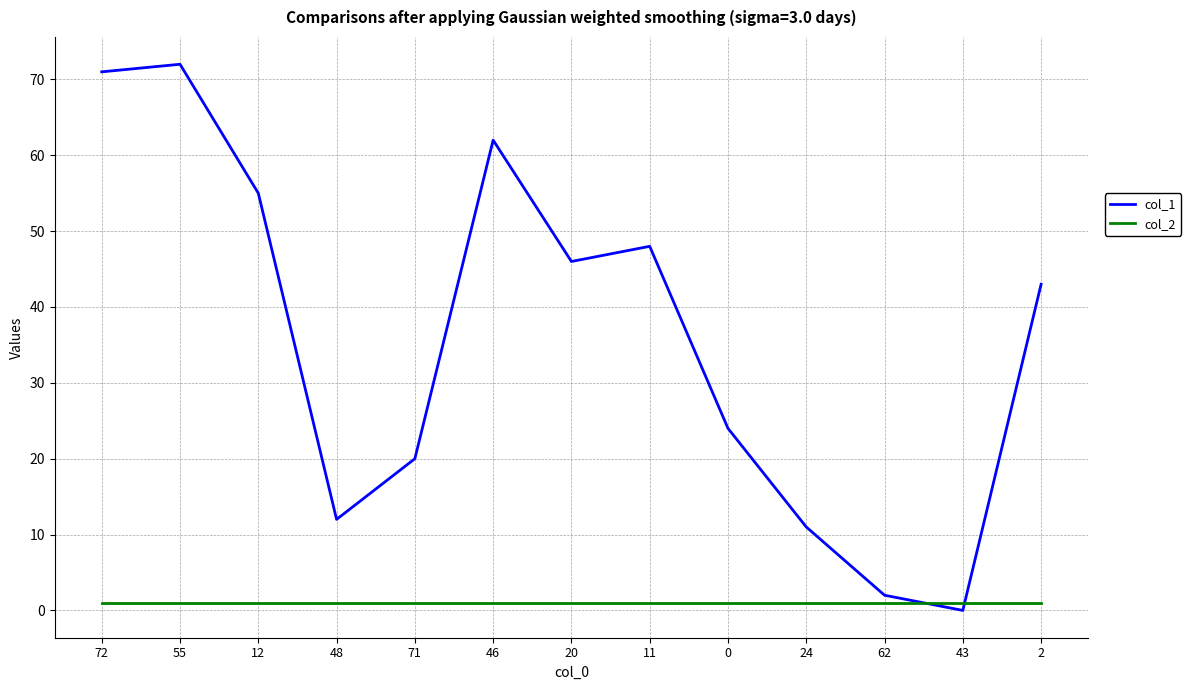

Which series has the widest spread of values?

col_1